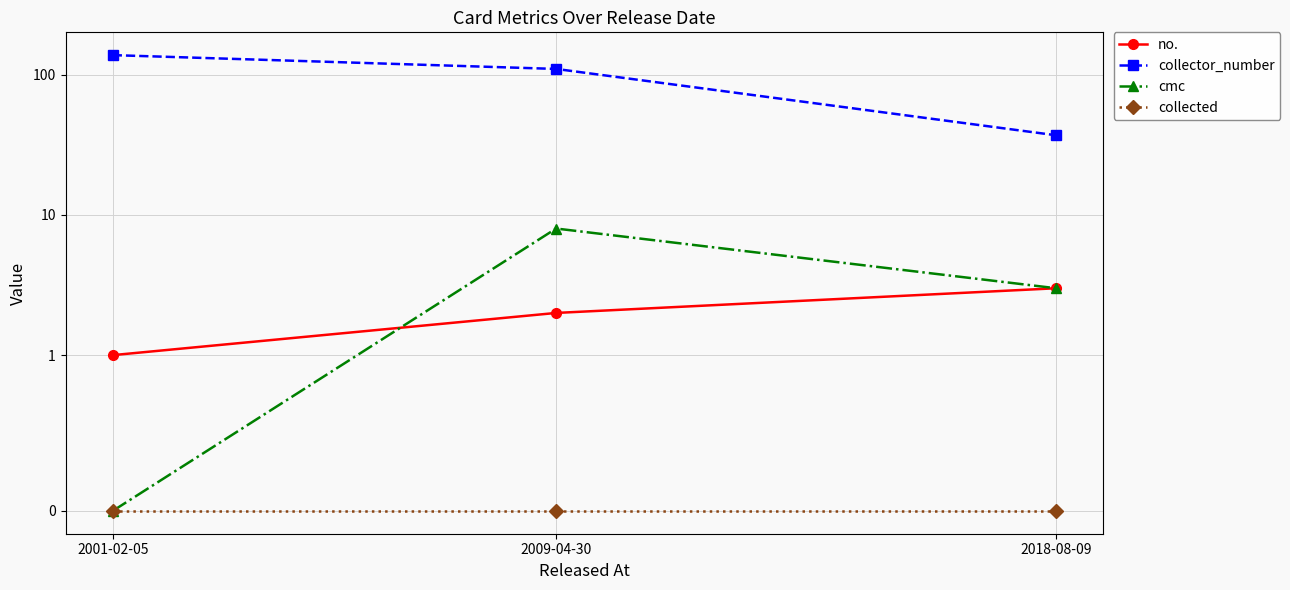

What is the approximate value of collector_number at 2018-08-09, to the nearest 10?

40